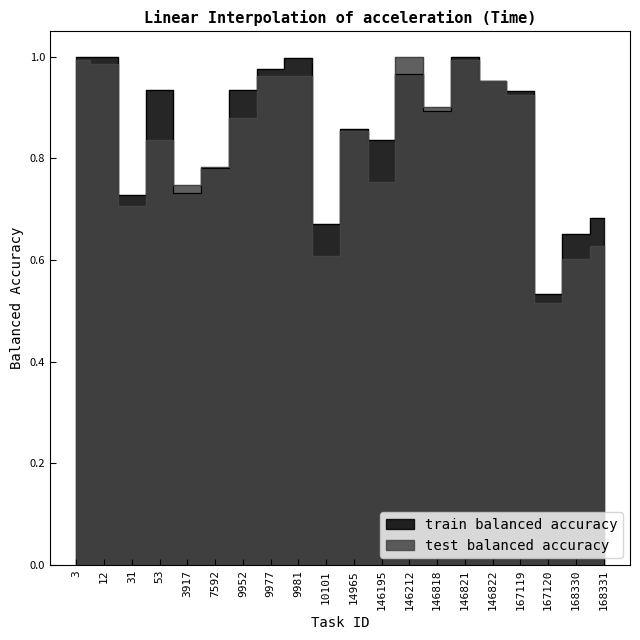

Rank the categories by train balanced accuracy value from highest to lowest.

146821, 3, 12, 9981, 9977, 146212, 146822, 9952, 53, 167119, 146818, 14965, 146195, 7592, 3917, 31, 168331, 10101, 168330, 167120